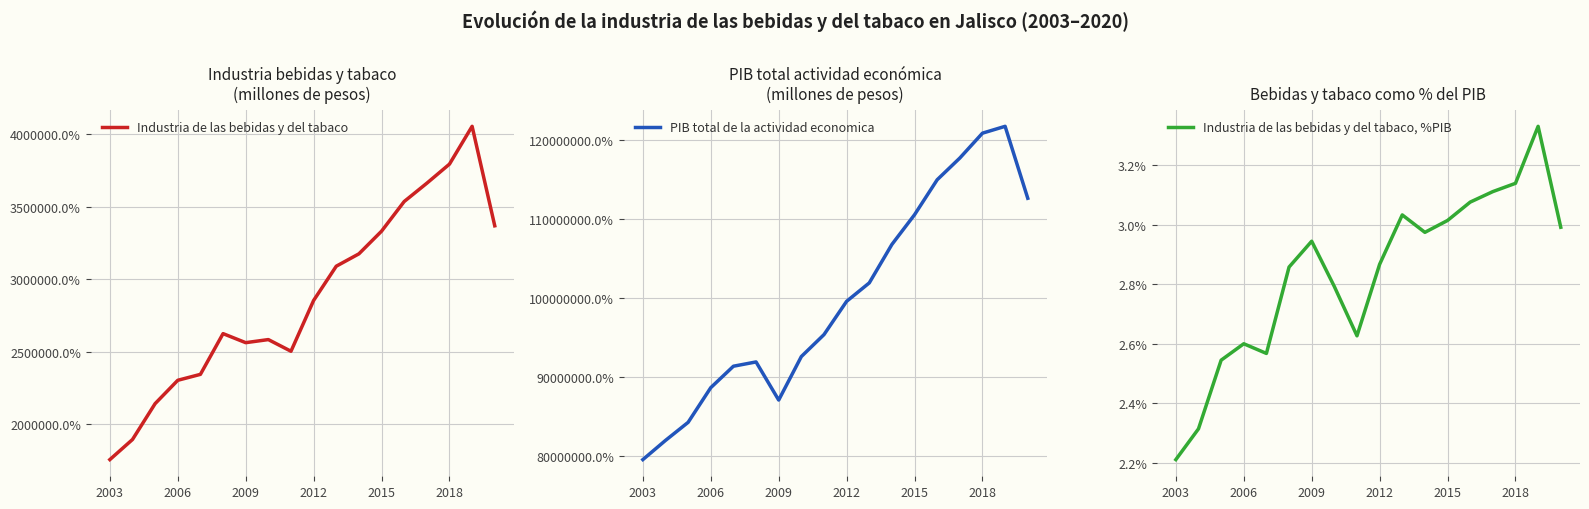

Which series has the widest spread of values?

PIB total de la actividad economica